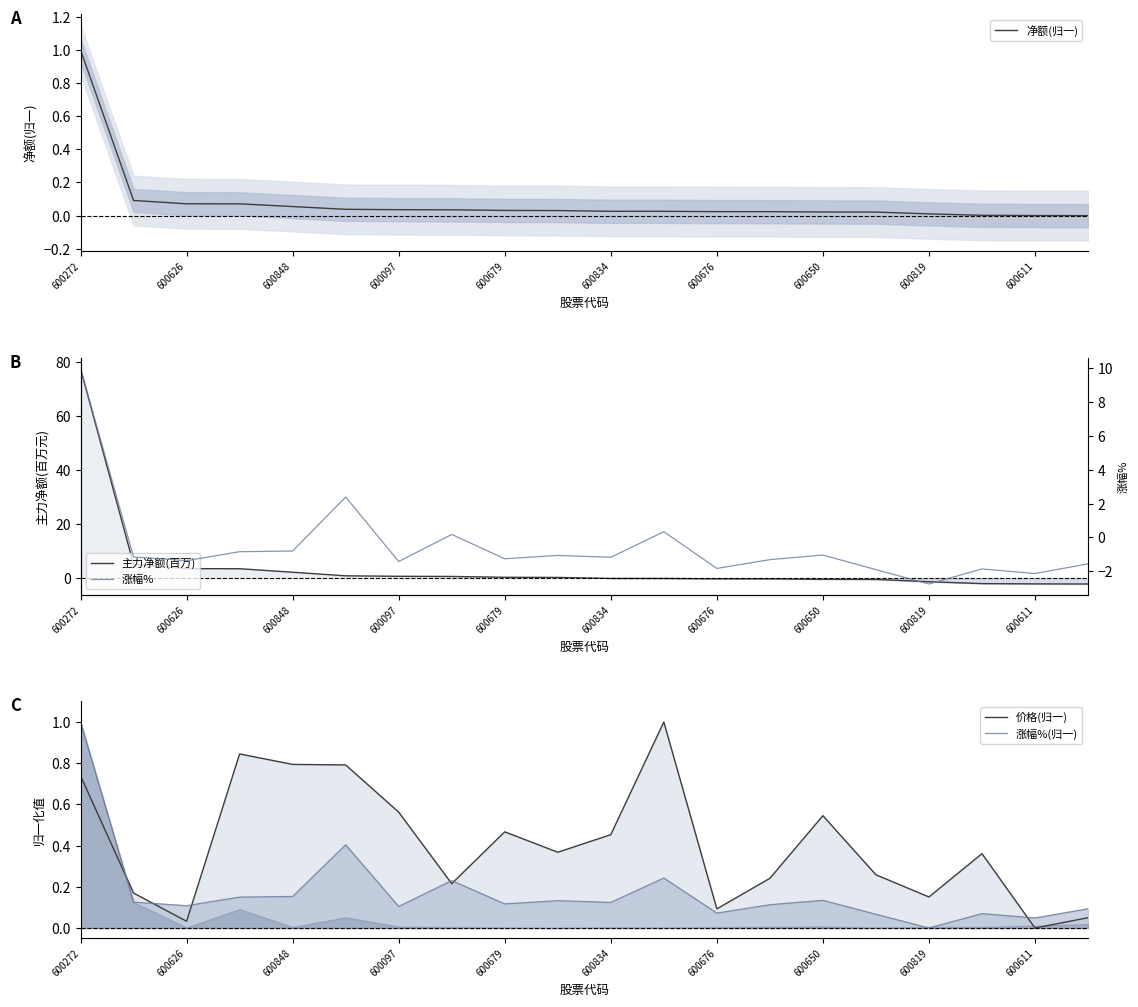

How many categories are shown in the chart?

20